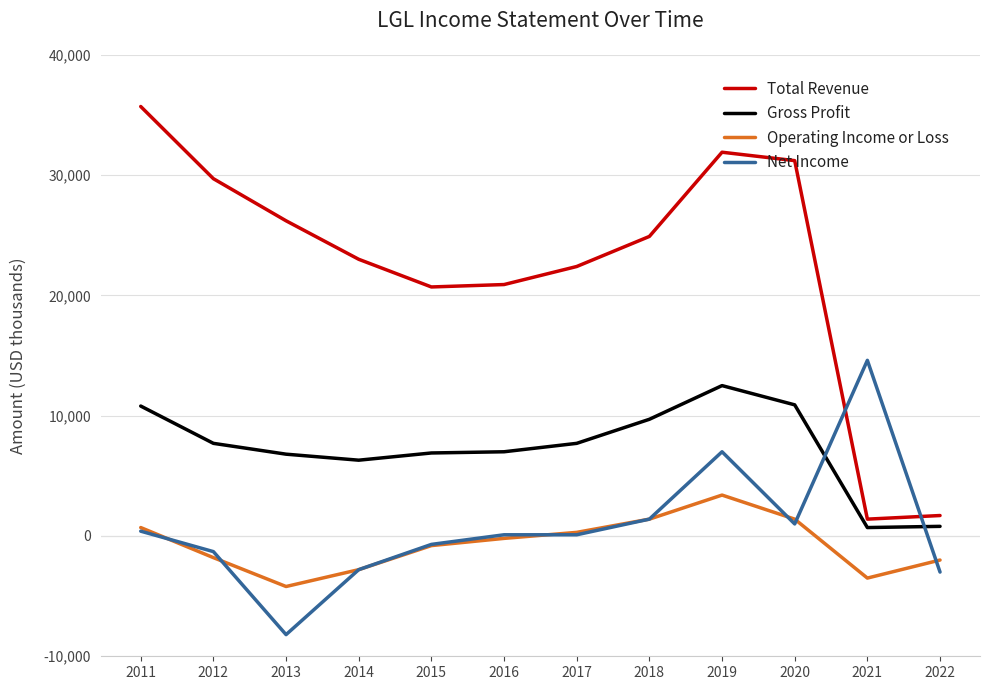

Is it true that Gross Profit equals 11154 at 2015?

False